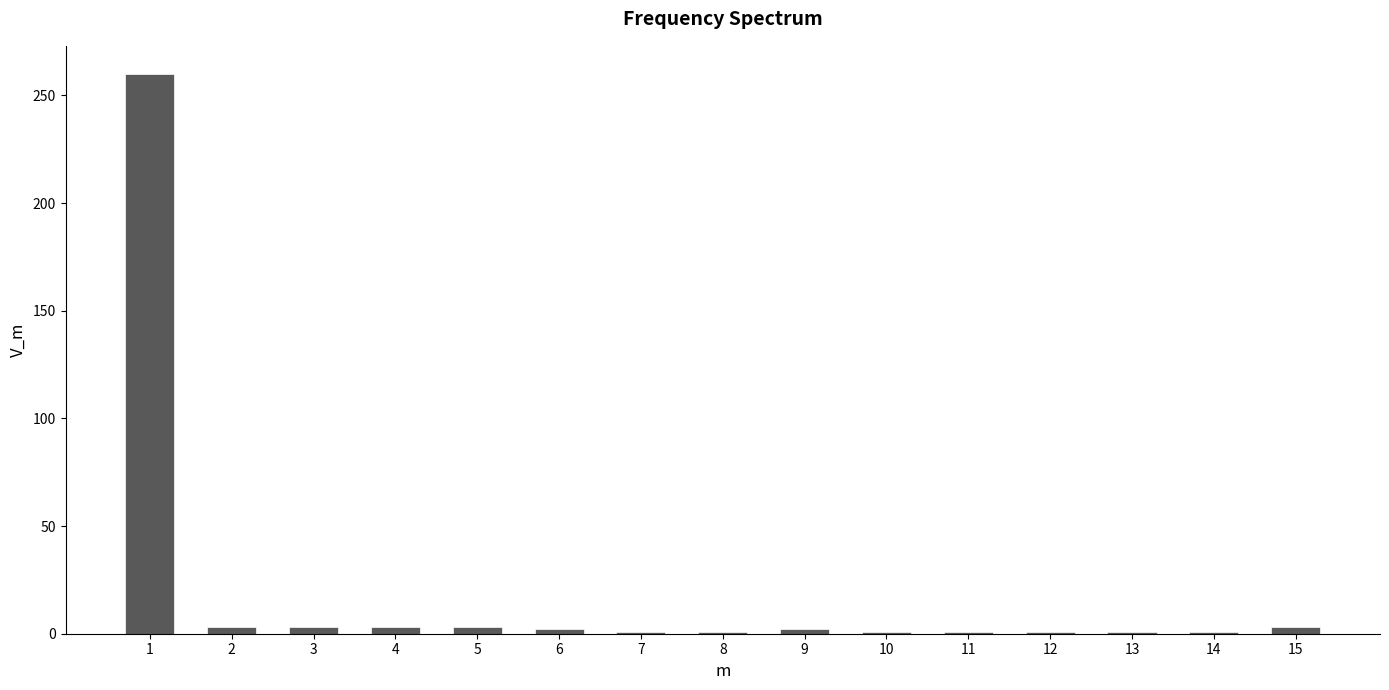

What is the maximum value shown in the chart?

260